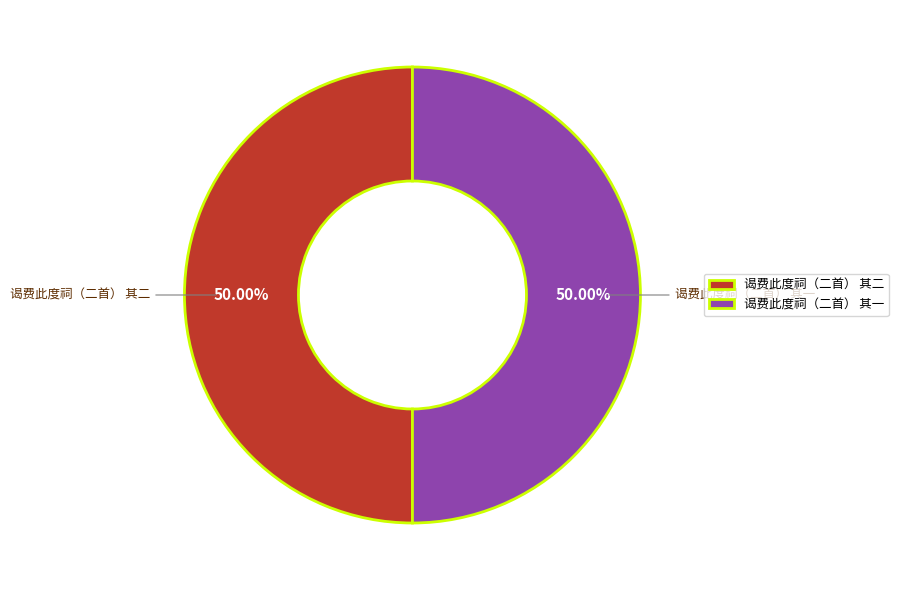

Approximately how many times larger is the value at 谒费此度祠（二首） 其一 compared to 谒费此度祠（二首） 其二?

1.0